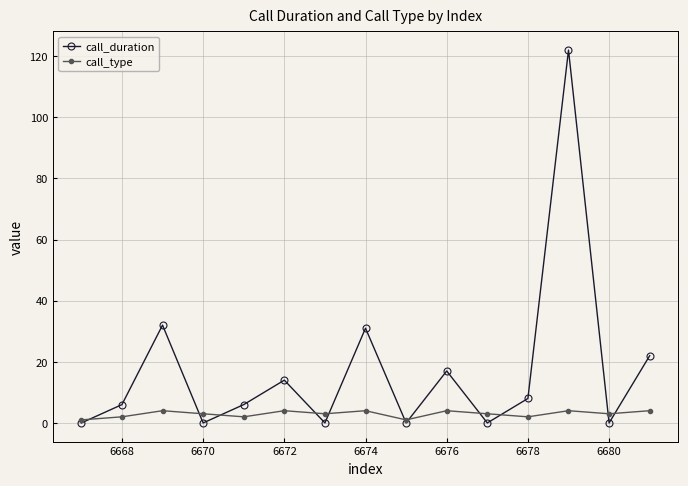

Rank the series by their average value, from lowest to highest.

call_type, call_duration